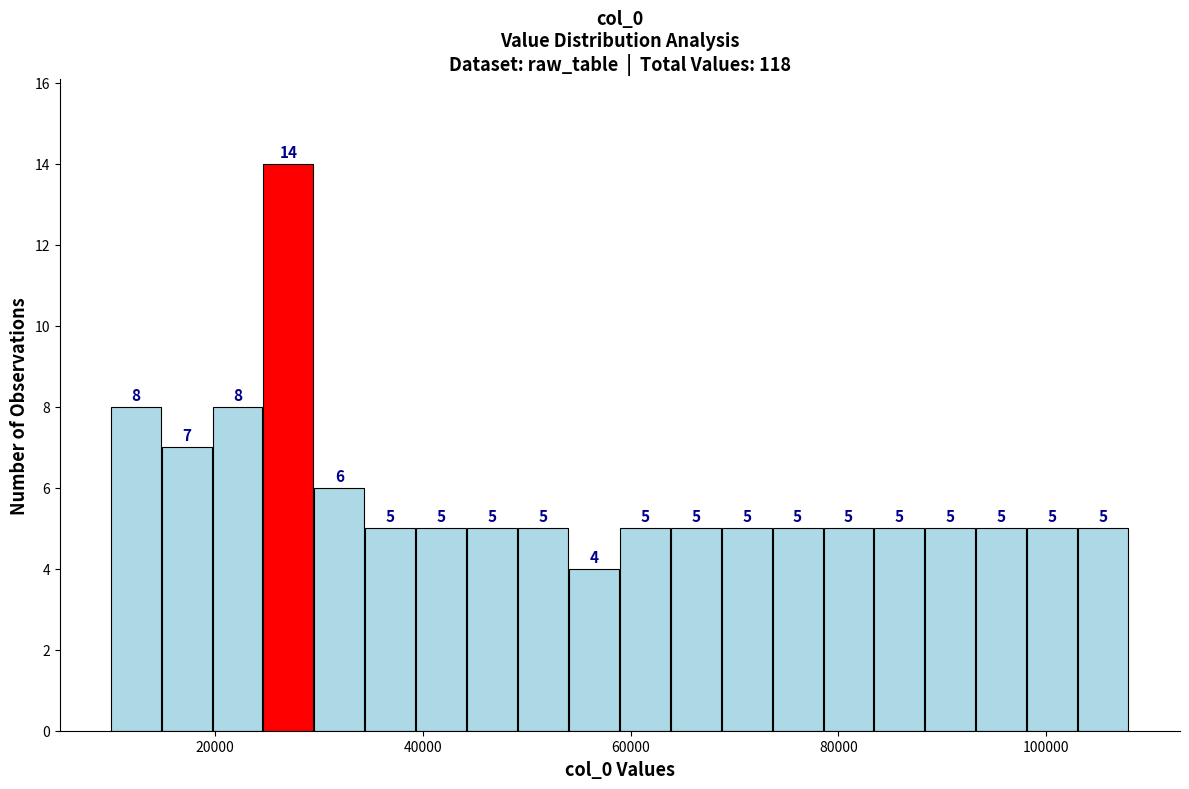

Around what value on the x-axis is the tallest bar? Give the approximate position of its centre, as read against the axis.

28000